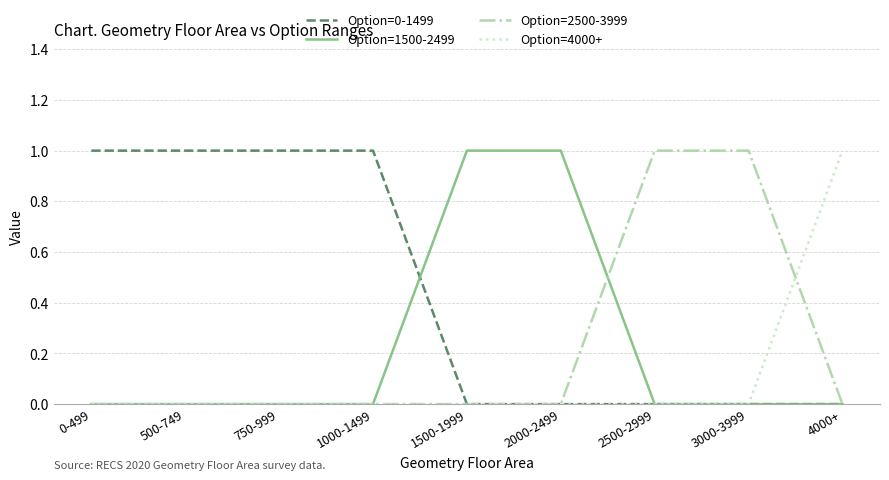

What position from the left is 1000-1499?

4